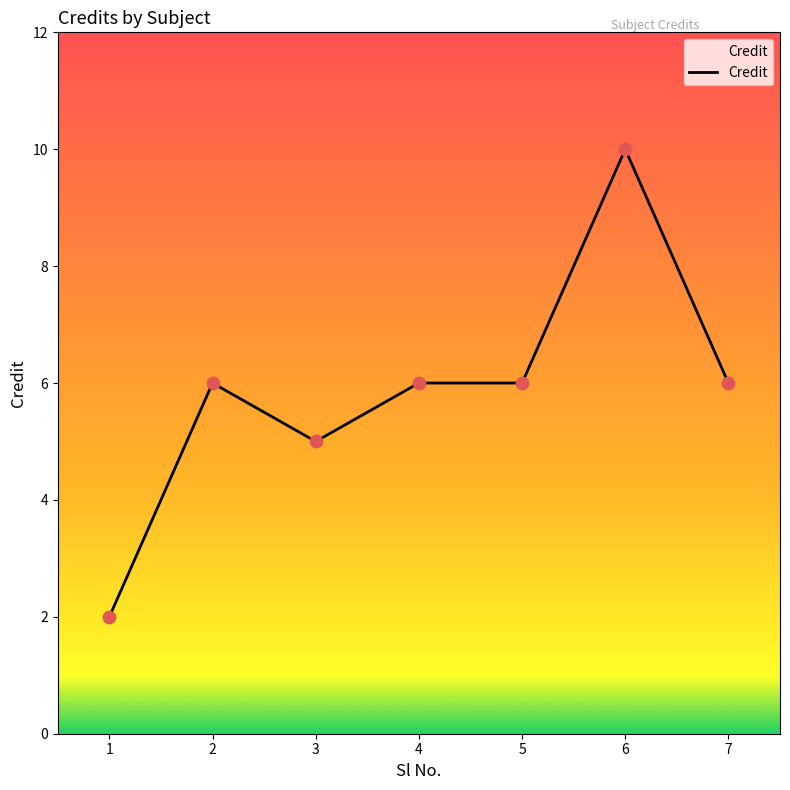

Which has a higher value, 1 or 6?

6